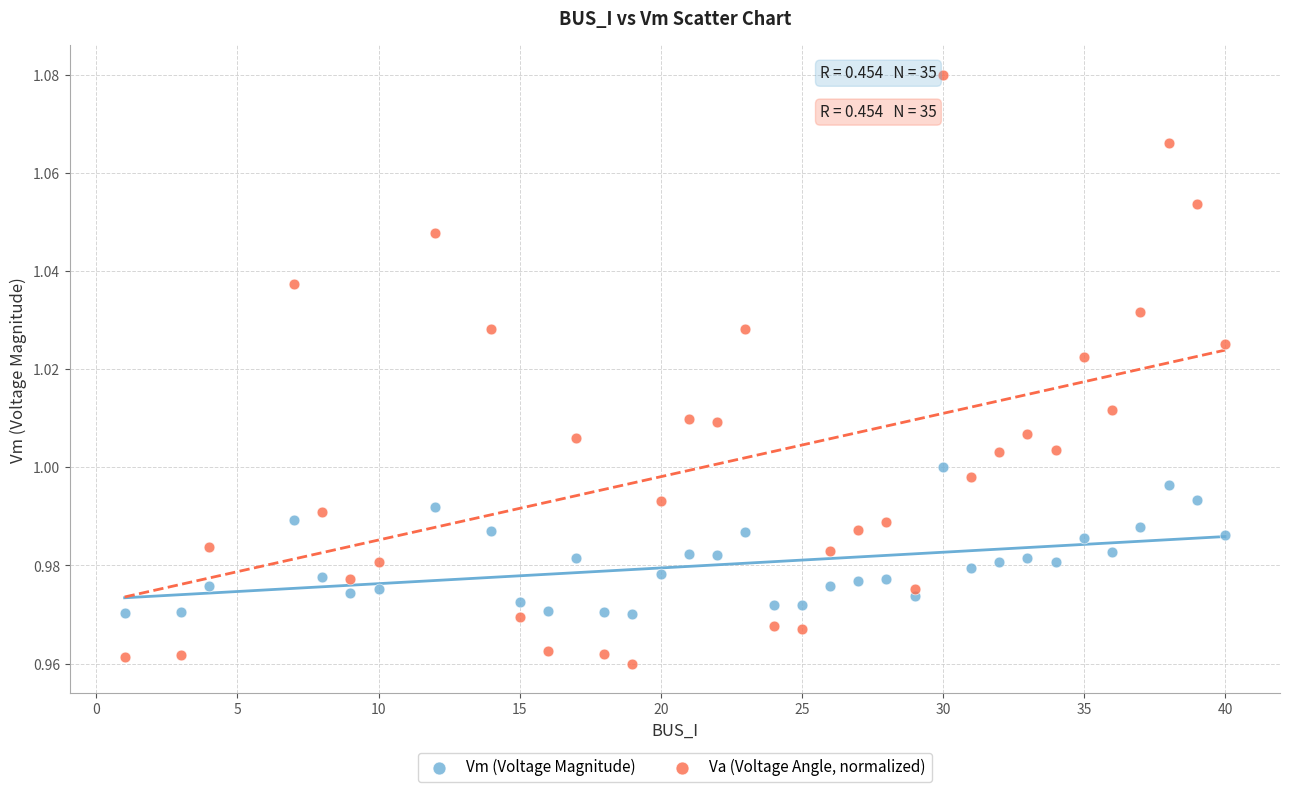

Which series reaches the minimum Y coordinate?

Va (Voltage Angle, normalized)